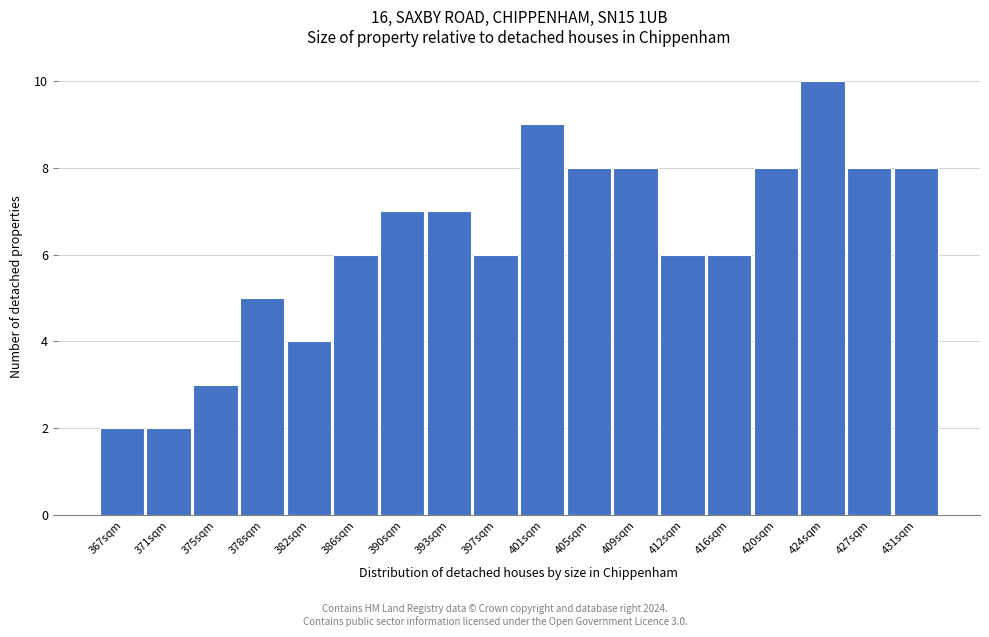

Reading left to right, extract all data points from this chart.

367sqm=2	371sqm=2	375sqm=3	378sqm=5	382sqm=4	386sqm=6	390sqm=7	393sqm=7	397sqm=6	401sqm=9	405sqm=8	409sqm=8	412sqm=6	416sqm=6	420sqm=8	424sqm=10	427sqm=8	431sqm=8